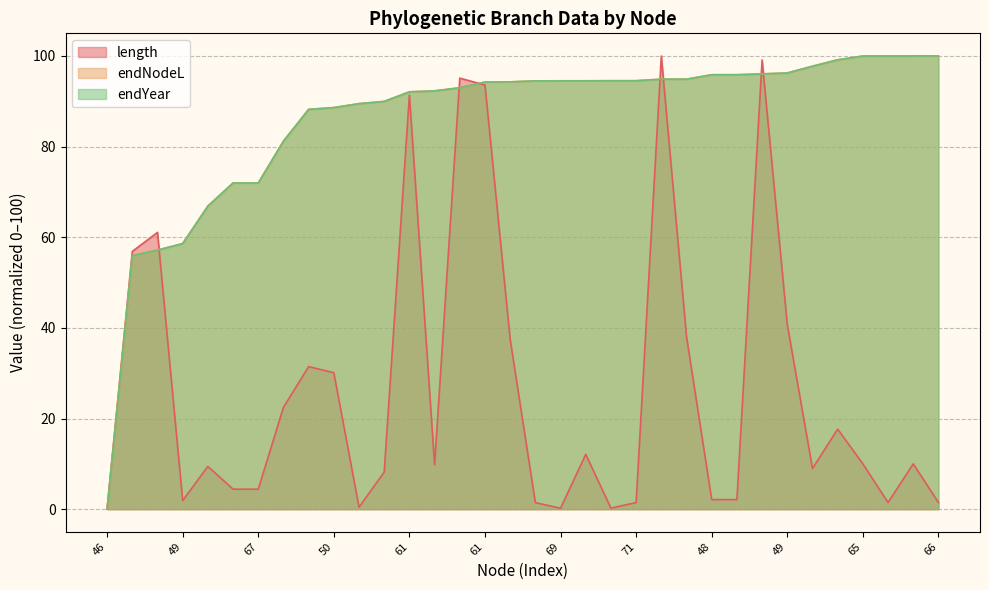

Reading left to right, transcribe all the data shown in this chart.

length: 0.0	56.9	61.1	1.9	9.4	4.4	4.4	22.5	31.5	30.1	0.4	8.2	91.4	9.8	95.1	93.6	37.5	1.4	0.2	12.1	0.2	1.5	100.0	38.1	2.1	2.1	99.1	40.7	9.0	17.7	10.0	1.5	10.0	1.5
endNodeL: 0.0	55.9	57.2	58.6	66.9	72.0	72.0	81.2	88.2	88.6	89.5	90.0	92.1	92.3	93.0	94.2	94.3	94.5	94.5	94.5	94.5	94.5	94.9	94.9	95.9	95.9	96.0	96.2	97.7	99.2	100.0	100.0	100.0	100.0
endYear: 0.0	55.9	57.2	58.6	66.9	72.0	72.0	81.2	88.2	88.6	89.5	90.0	92.1	92.3	93.0	94.2	94.3	94.5	94.5	94.5	94.5	94.5	94.9	94.9	95.9	95.9	96.0	96.2	97.7	99.2	100.0	100.0	100.0	100.0